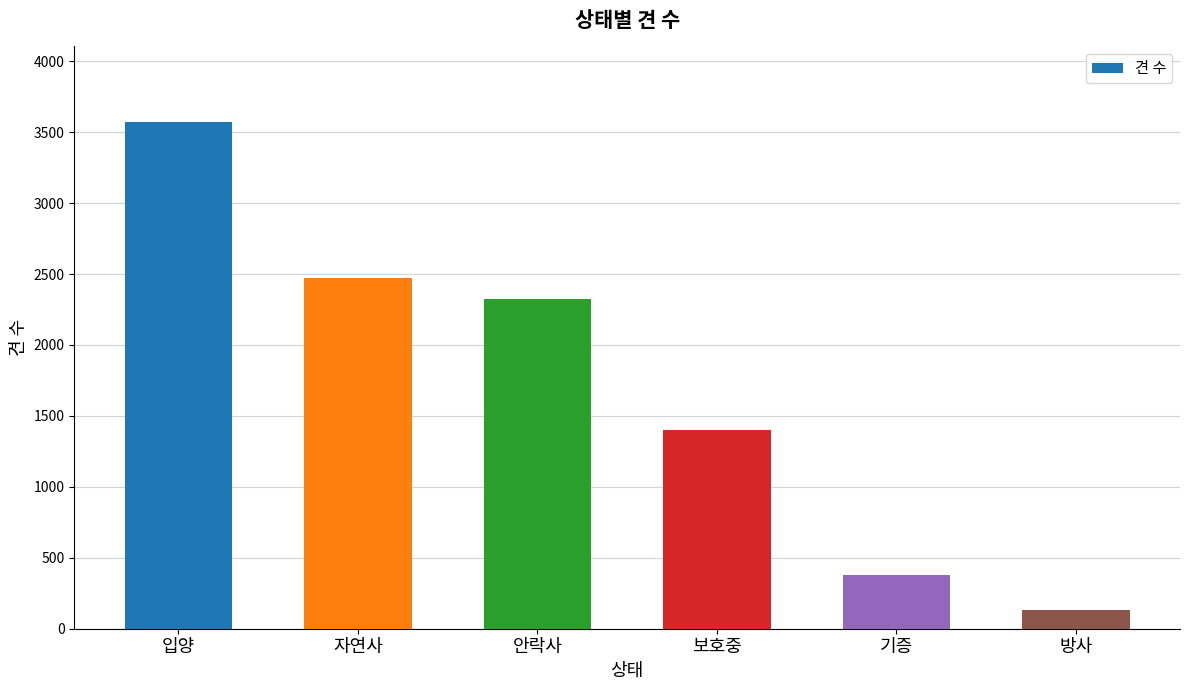

Does the chart contain stacked bars?

No